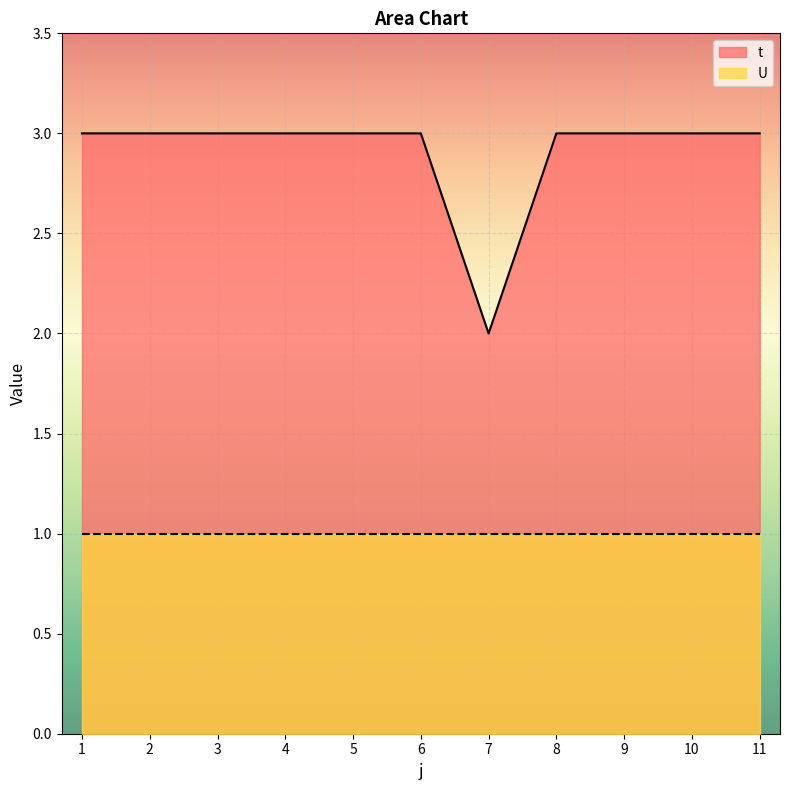

List the labels in order of value, largest first.

1, 2, 3, 4, 5, 6, 8, 9, 10, 11, 7